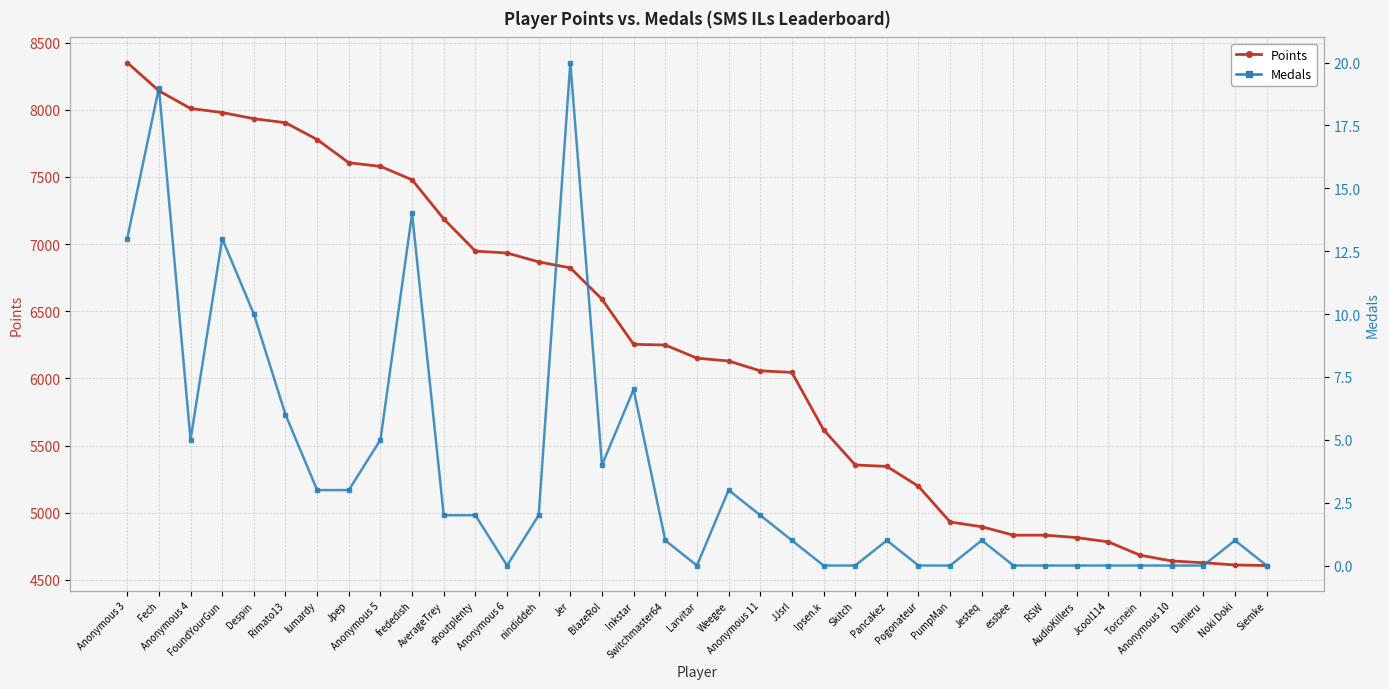

List the series in order of their overall mean, highest first.

Points, Medals